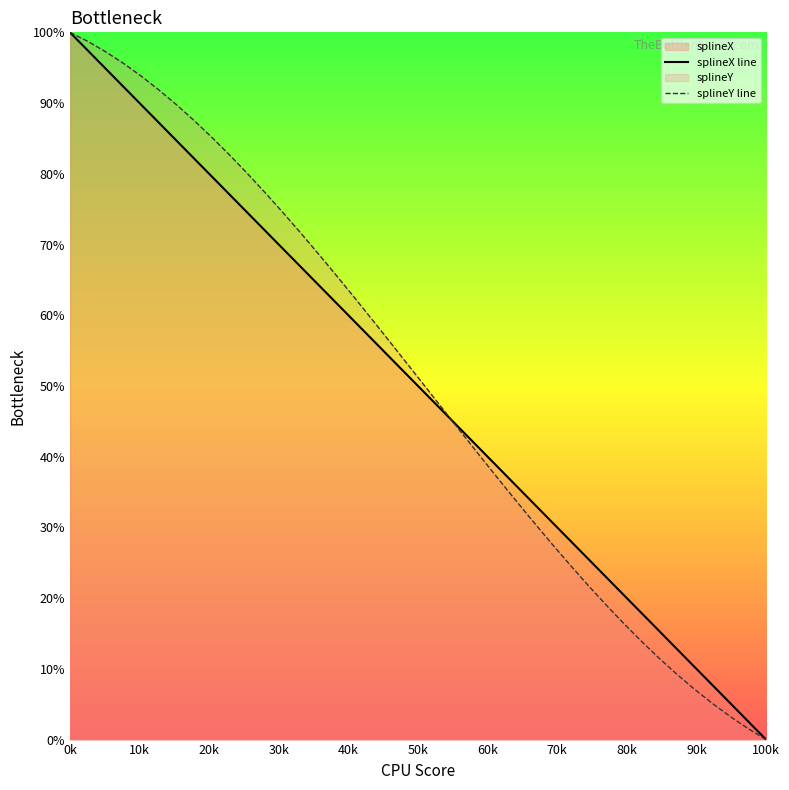

What is the total value across all series at 0k?

200.0